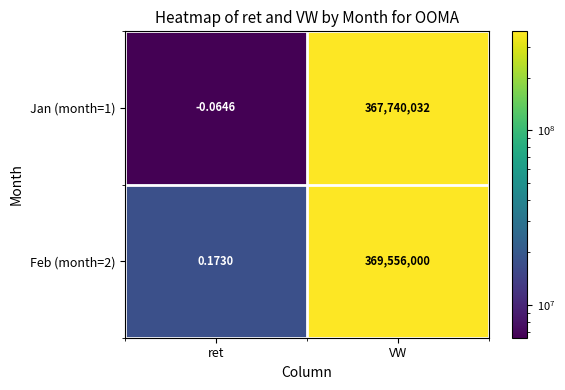

List the series in order of their overall mean, highest first.

Feb (month=2), Jan (month=1)